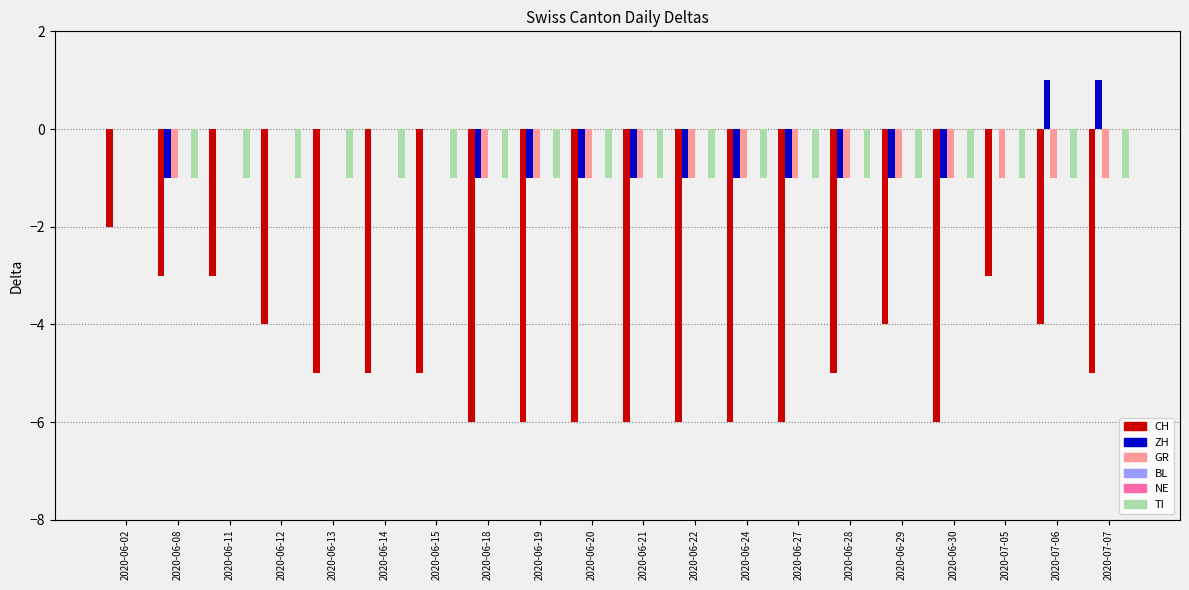

How many bars are there in each group?

6